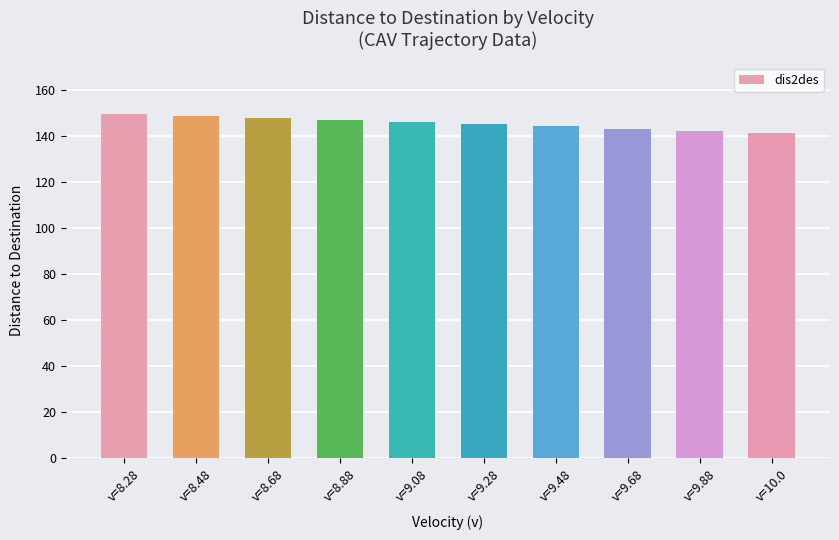

Is it true that the value at v=9.48 is 144.4?

True